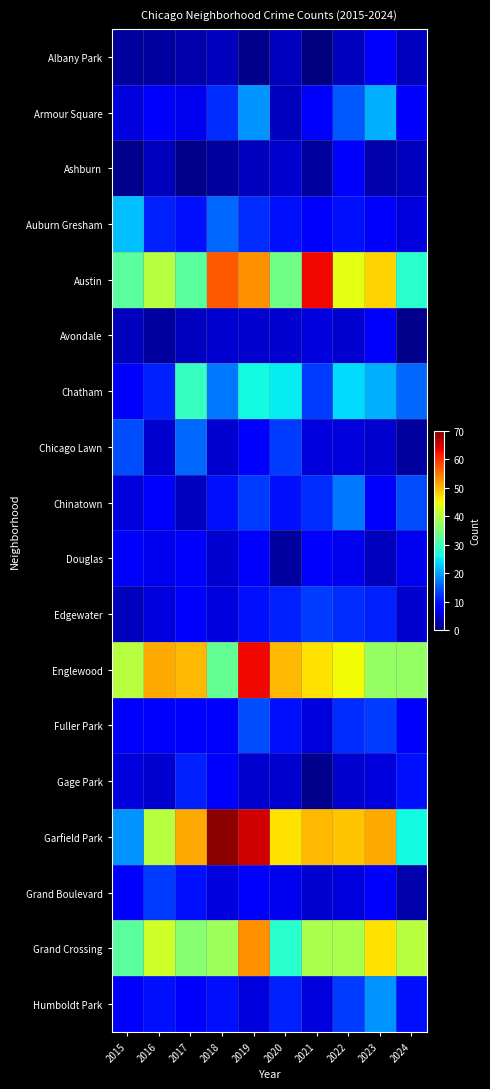

Which series has the largest total across all categories?

Garfield Park